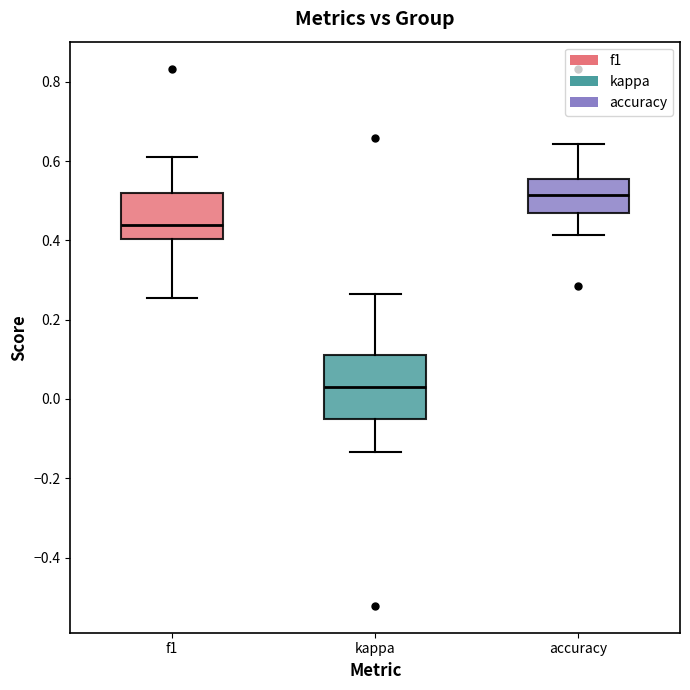

Comparing the boxes themselves (not the whiskers), which one is the tallest?

kappa